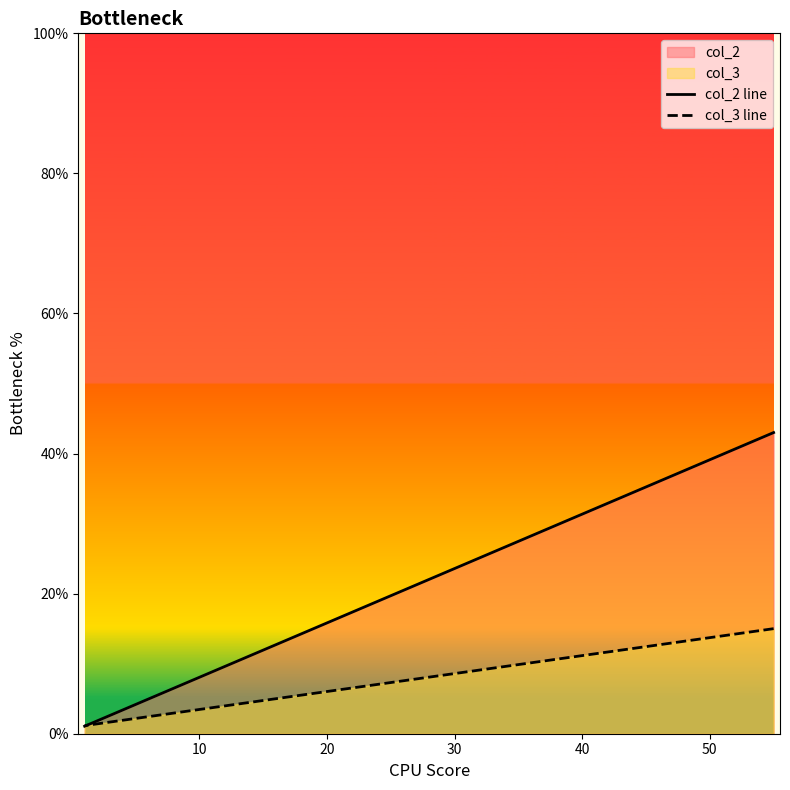

What is the maximum value shown in the chart?

43.0